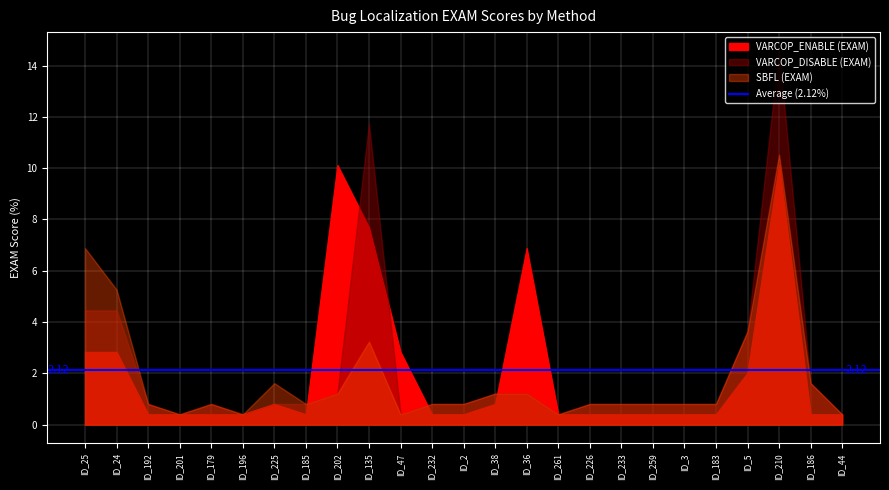

What is the difference between the highest and lowest values at ID_259?

0.4